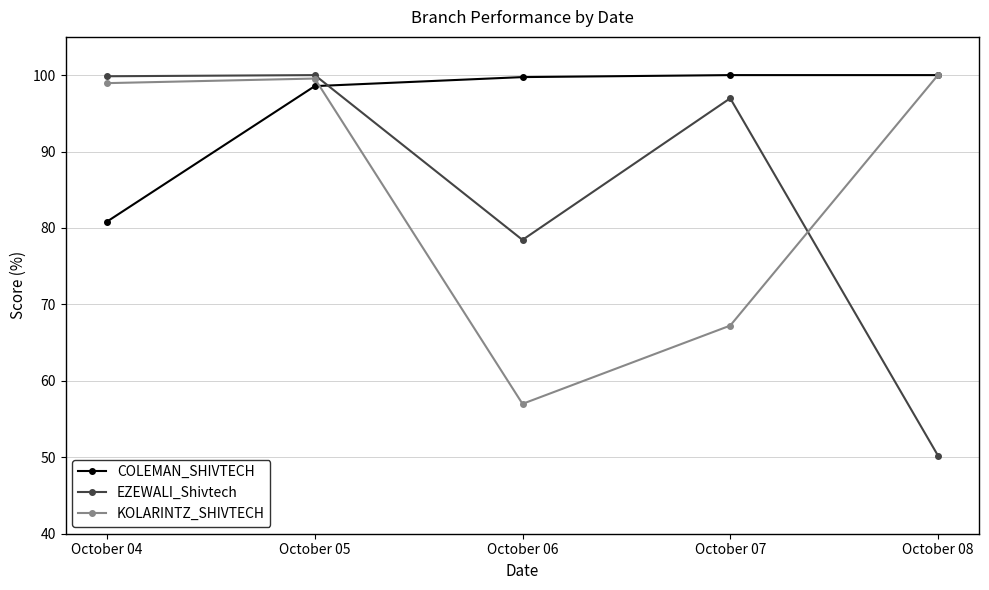

How many distinct data groups are displayed?

3